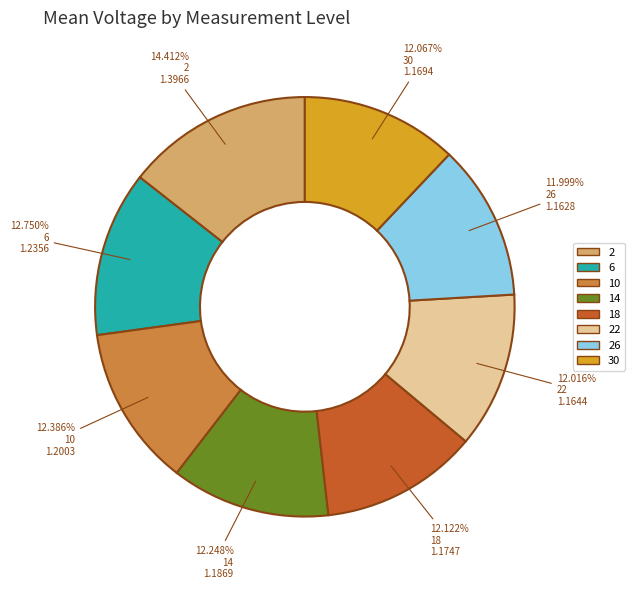

Is there a majority slice in this chart?

No